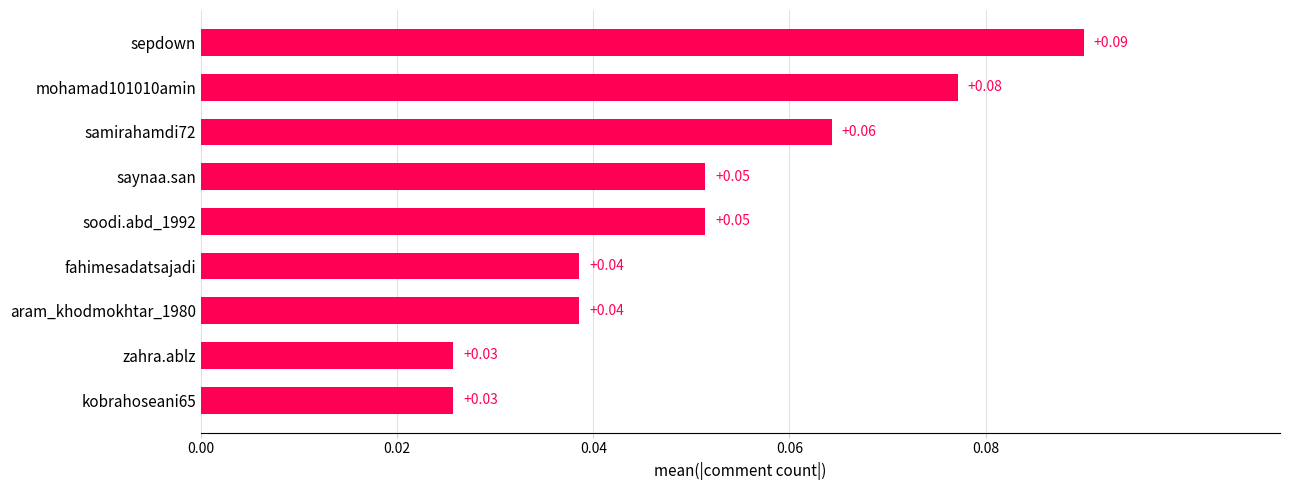

What is the sum of all values?

0.5